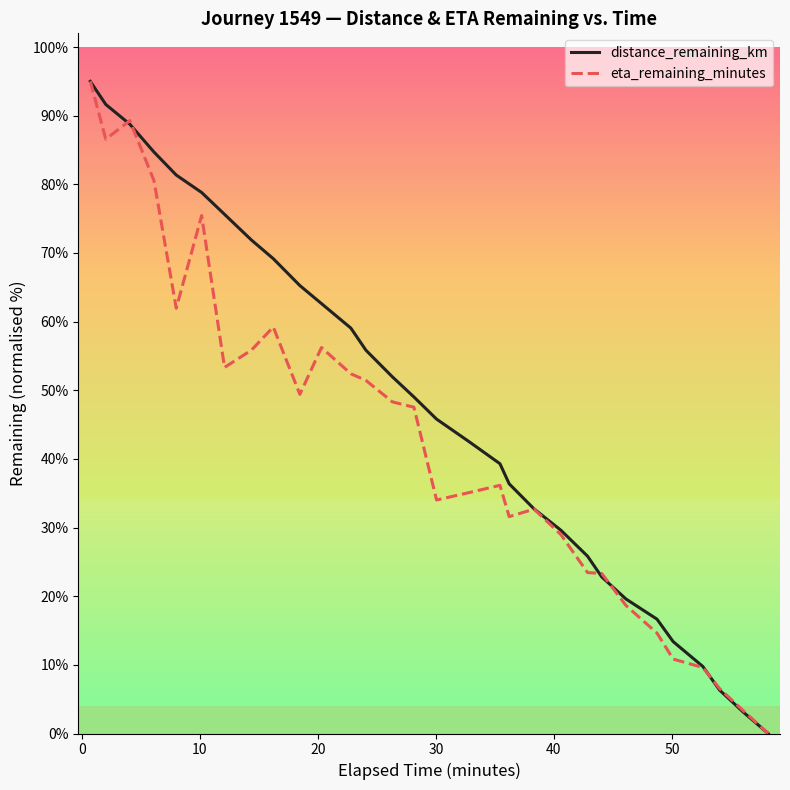

How many values in the eta_remaining_minutes series exceed 47?

15